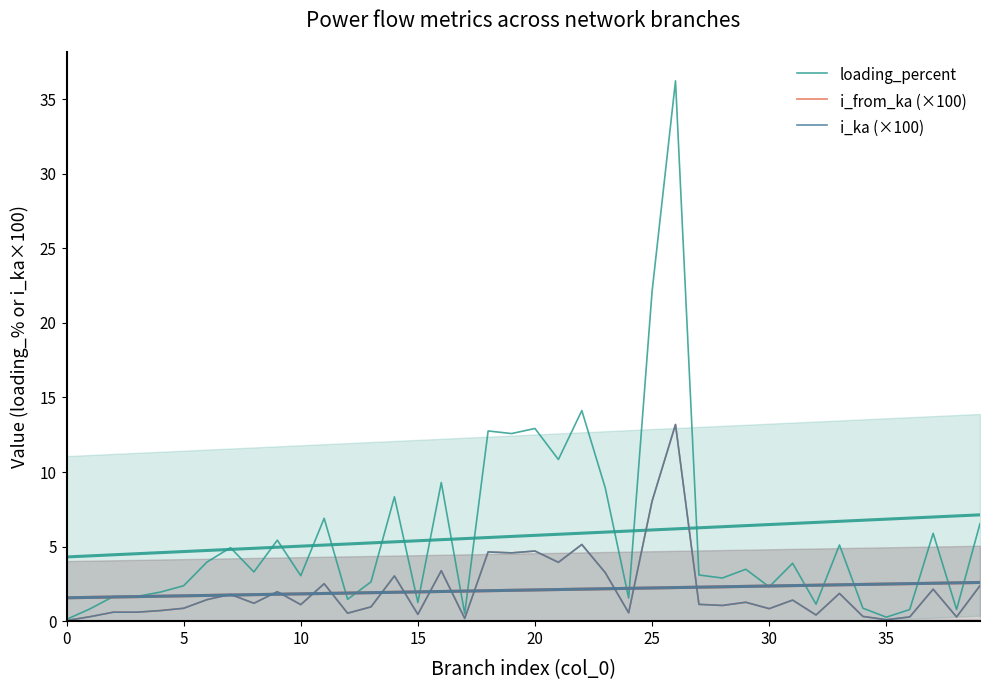

How many categories are shown in the chart?

40